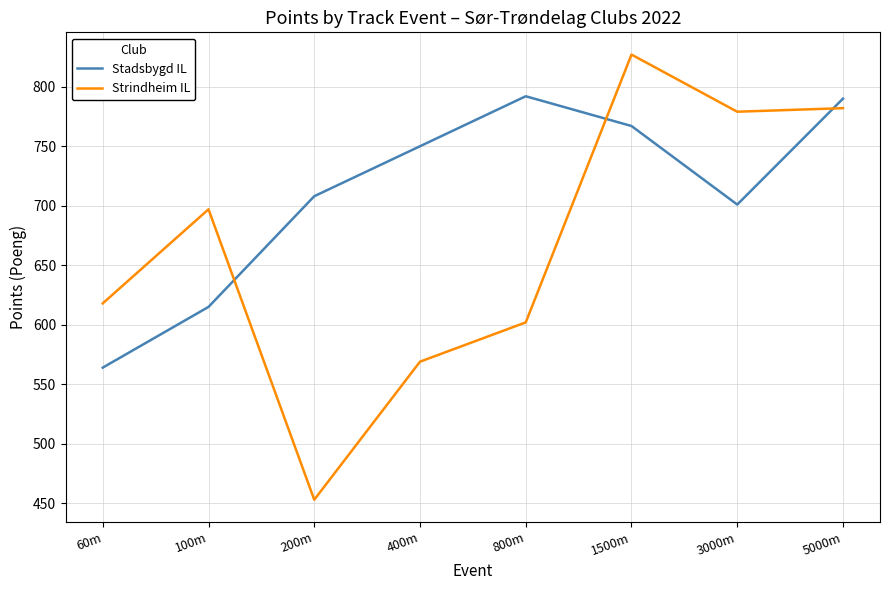

What is the difference between the highest and lowest values at 1500m?

60